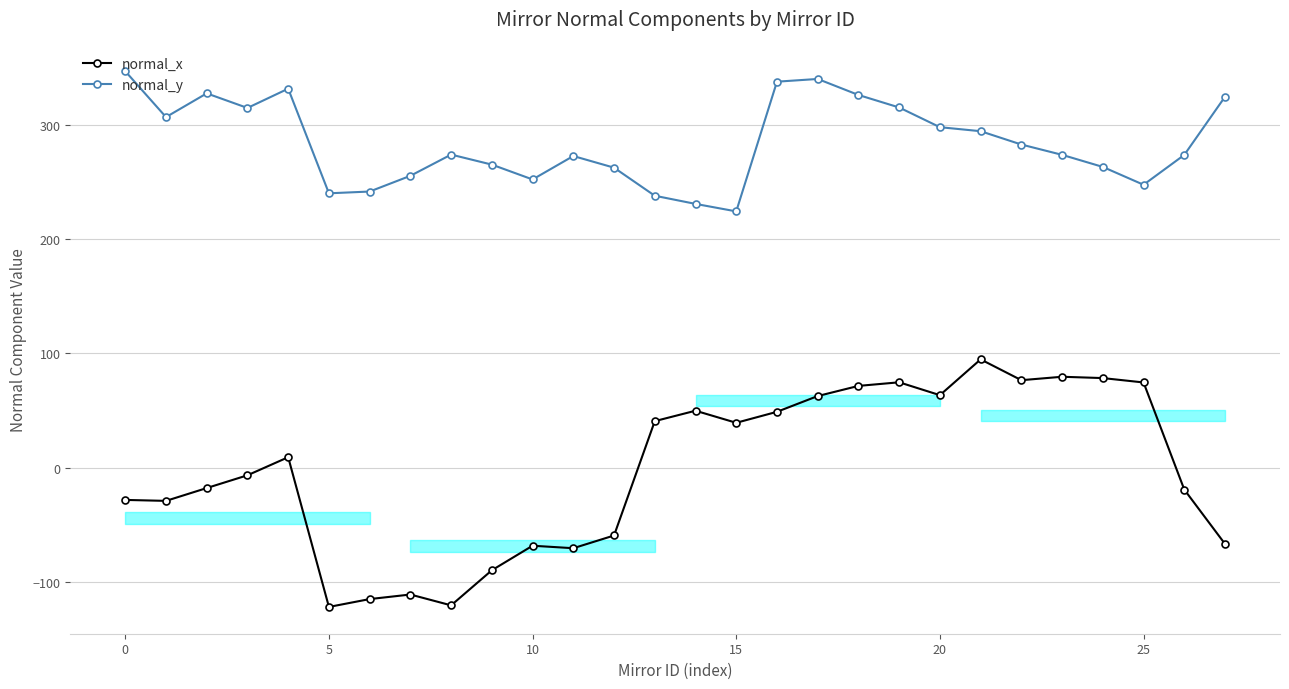

Is it true that normal_x equals -59.3 at 12?

True